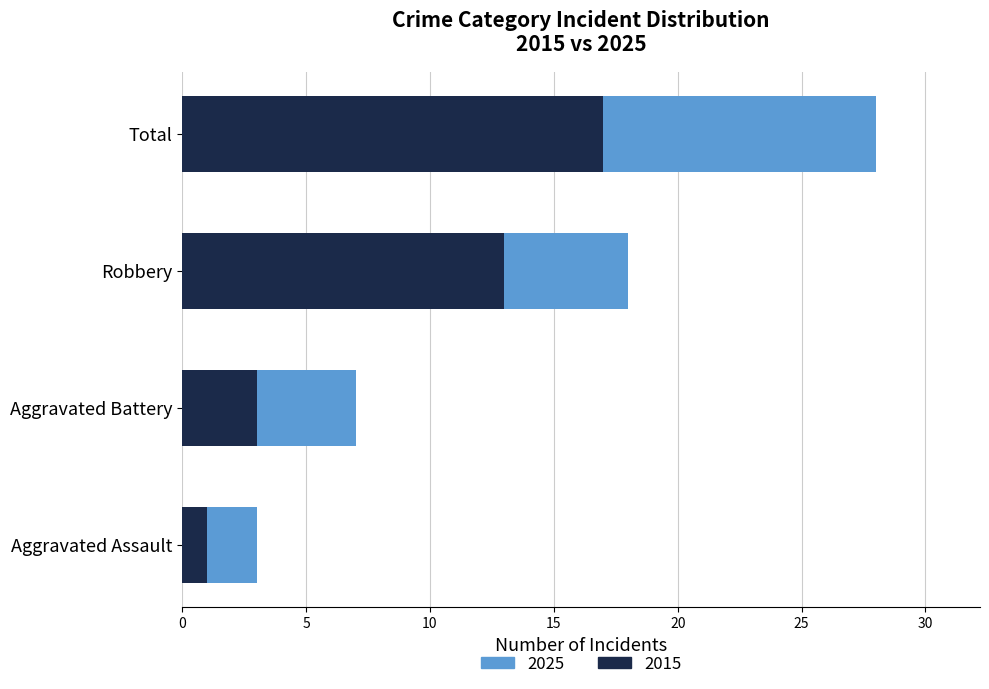

Is it true that 2015 equals 0 at Aggravated Assault?

False